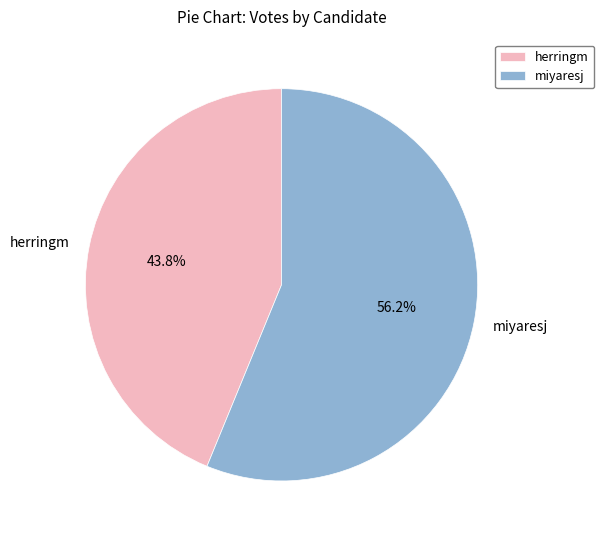

Does any single category account for the majority?

Yes